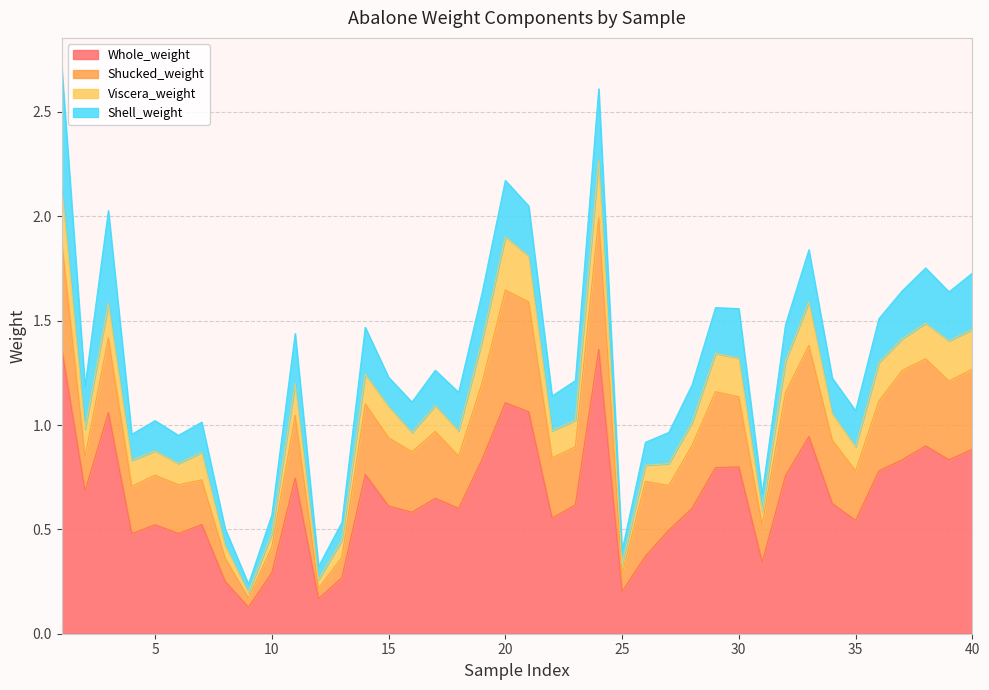

What are all the series names shown in the legend?

Whole_weight, Shucked_weight, Viscera_weight, Shell_weight